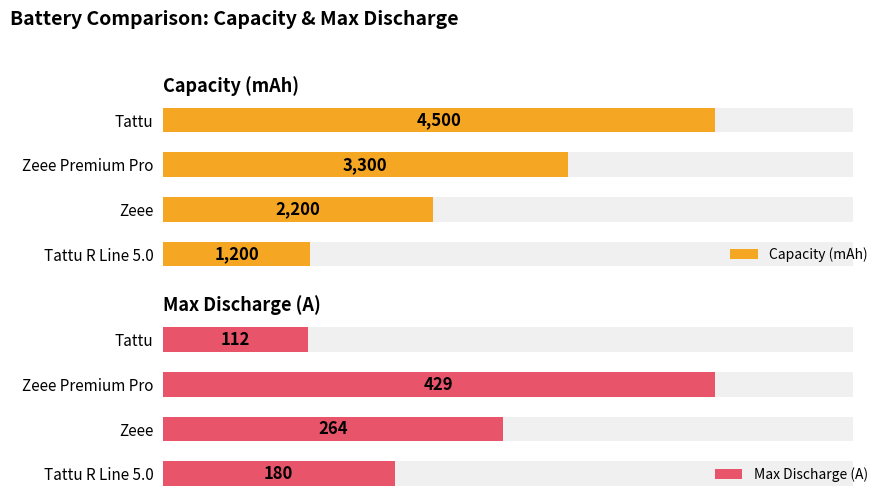

Between 1 and 2, which series saw the biggest shift?

Capacity (mAh)